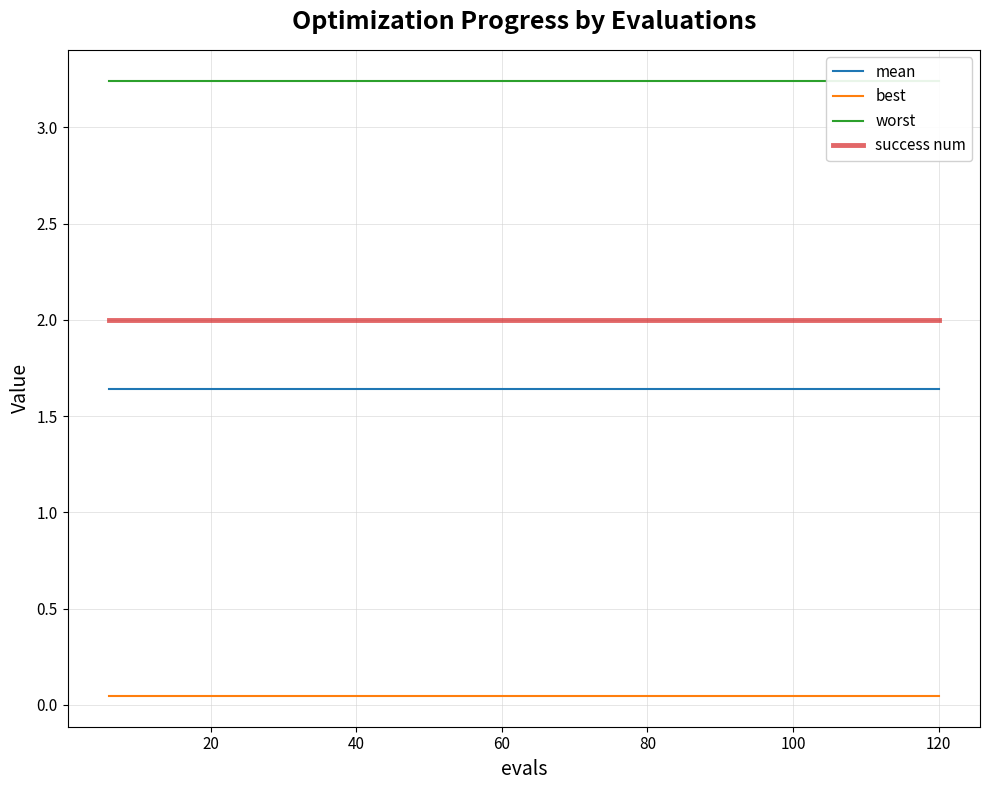

What is the lowest value of the success num series?

2.0